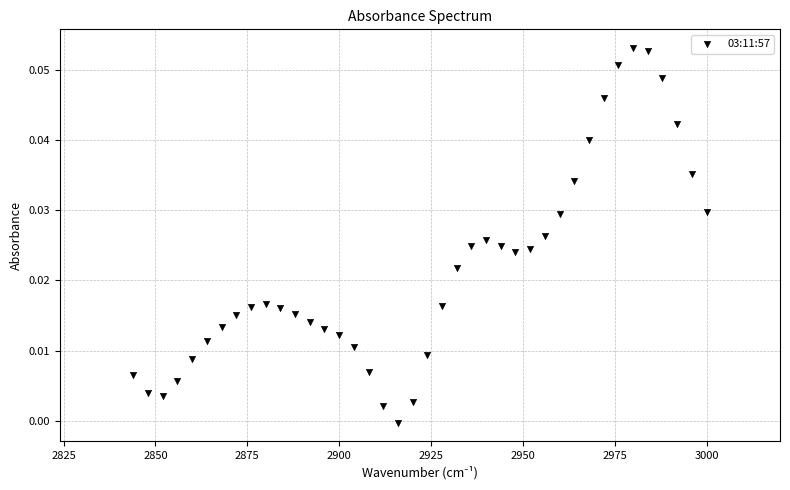

What is the range of X values (max minus min)?

156.0